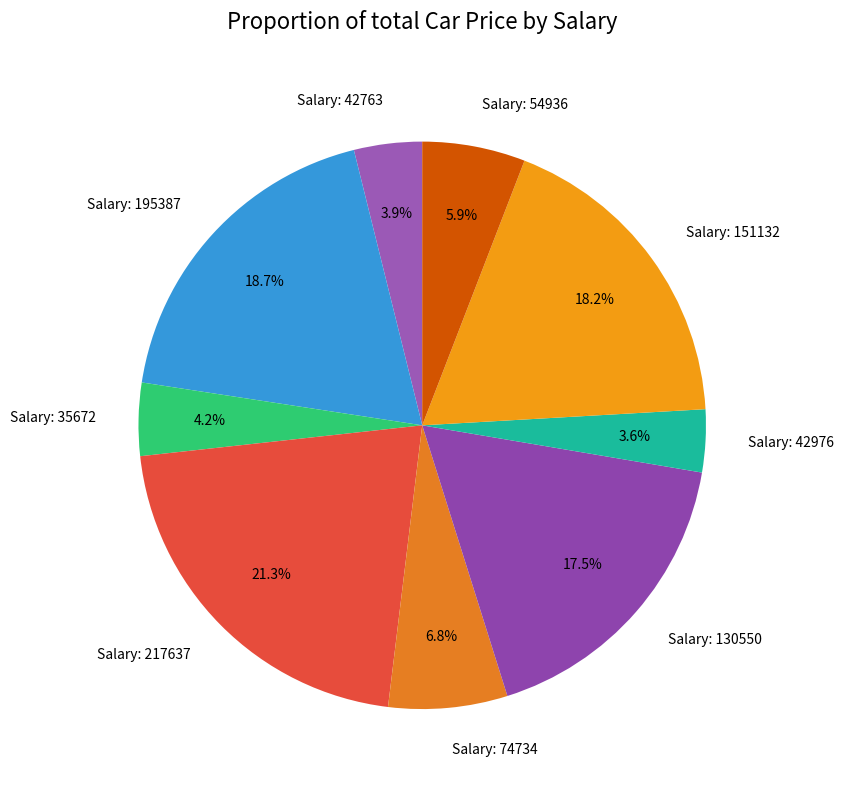

Do Salary: 130550 and Salary: 42763 together represent more than half of the pie?

No